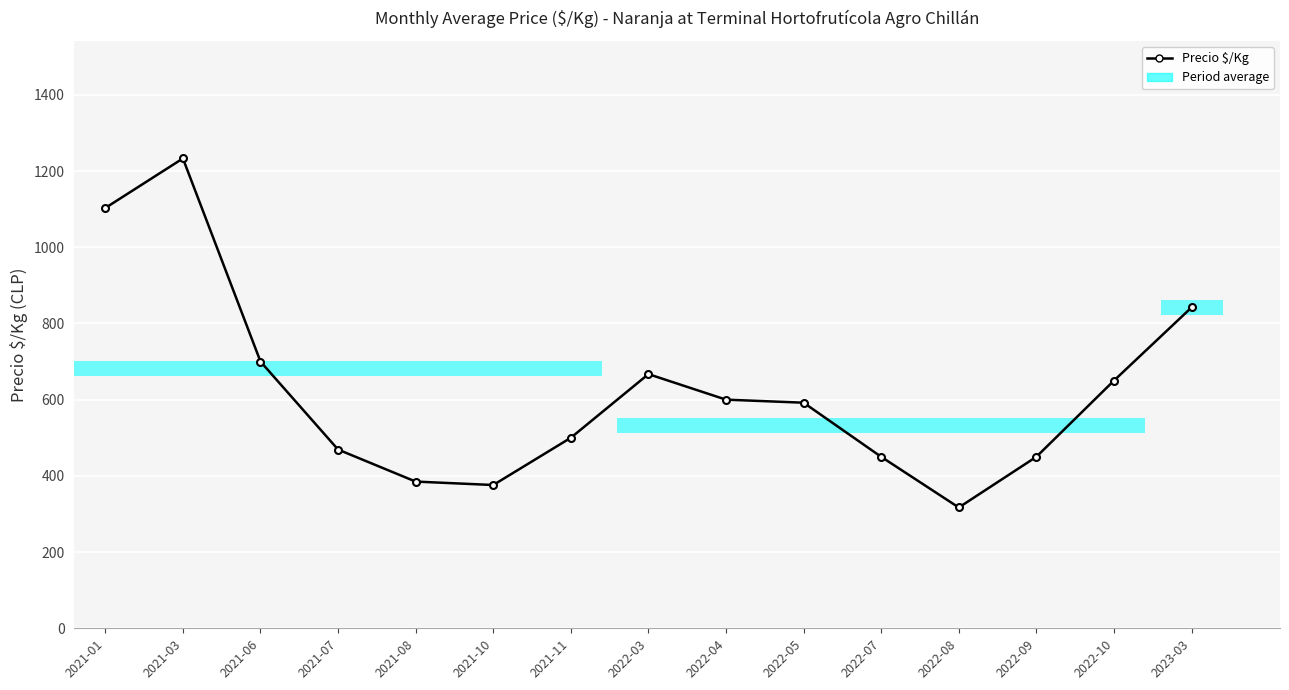

What is the difference between the maximum and minimum values?

916